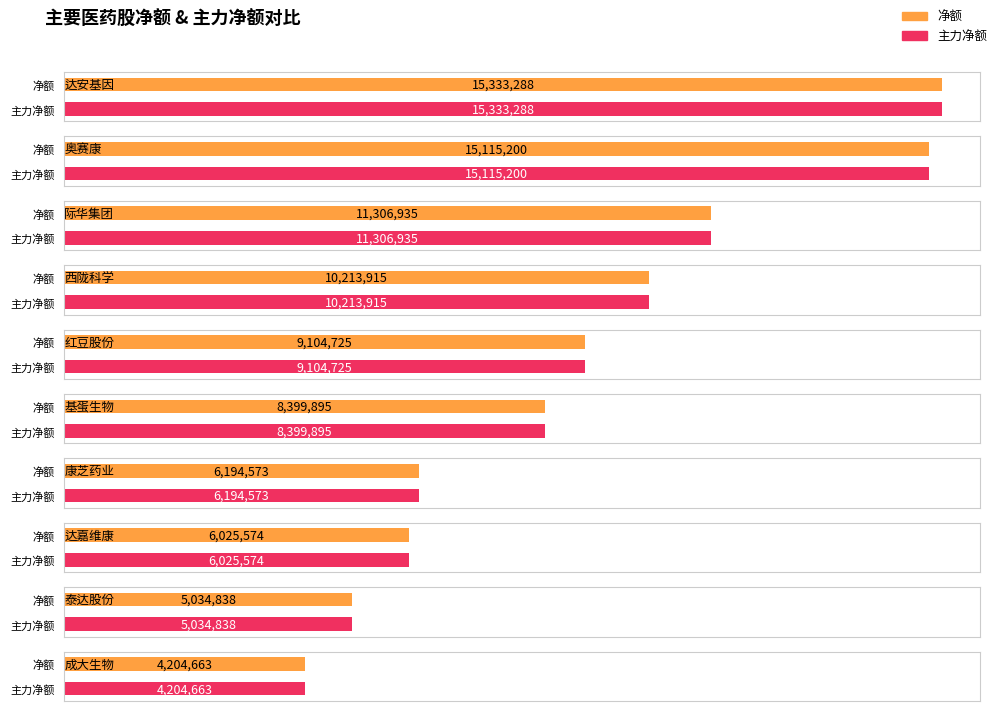

Between 泰达股份 and 成大生物, which is larger?

泰达股份